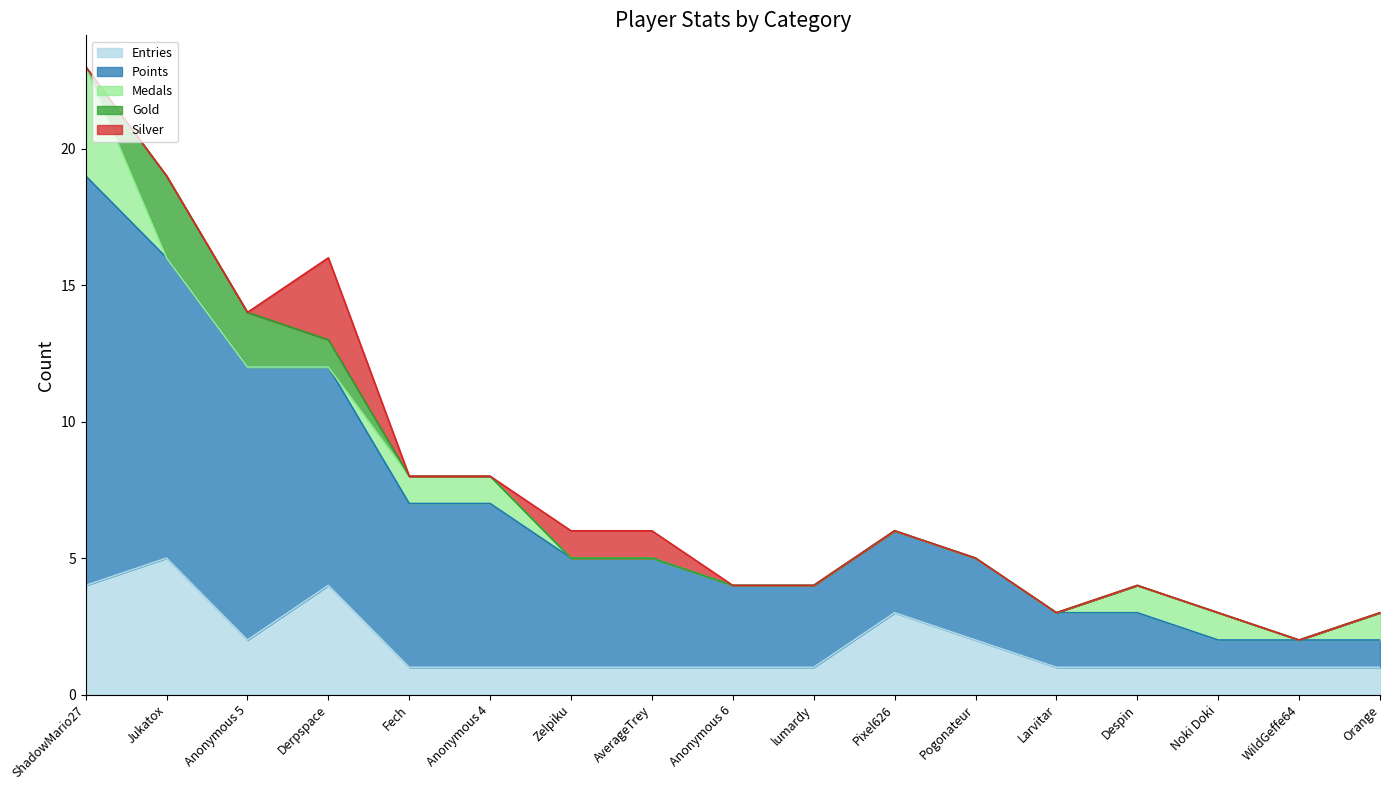

True or false: Entries and Medals intersect in this chart.

False